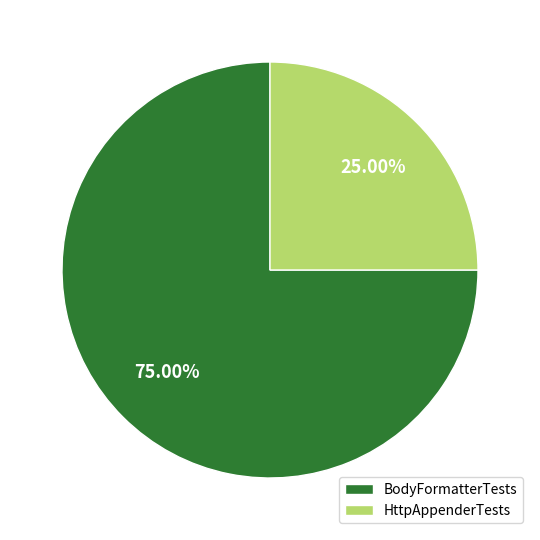

What percentage is the BodyFormatterTests slice, to the nearest percent?

75%